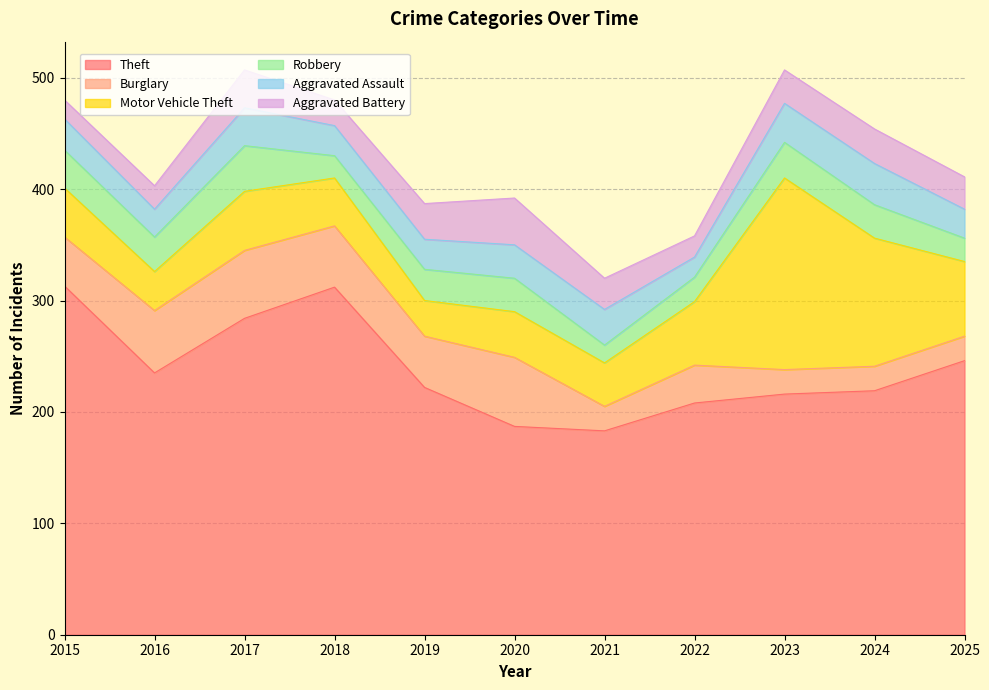

True or false: Aggravated Assault has more than 1 points higher than both neighbors.

True